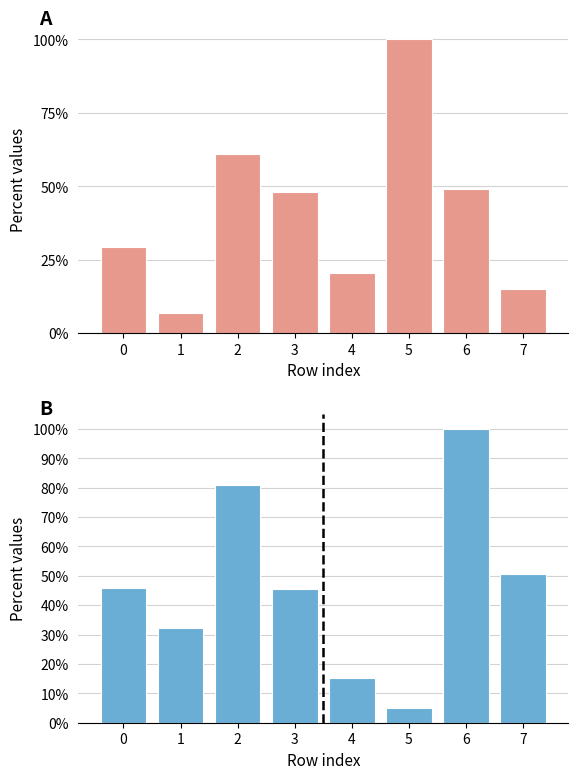

Rank the series at 2 from lowest to highest value.

col_1, col_2